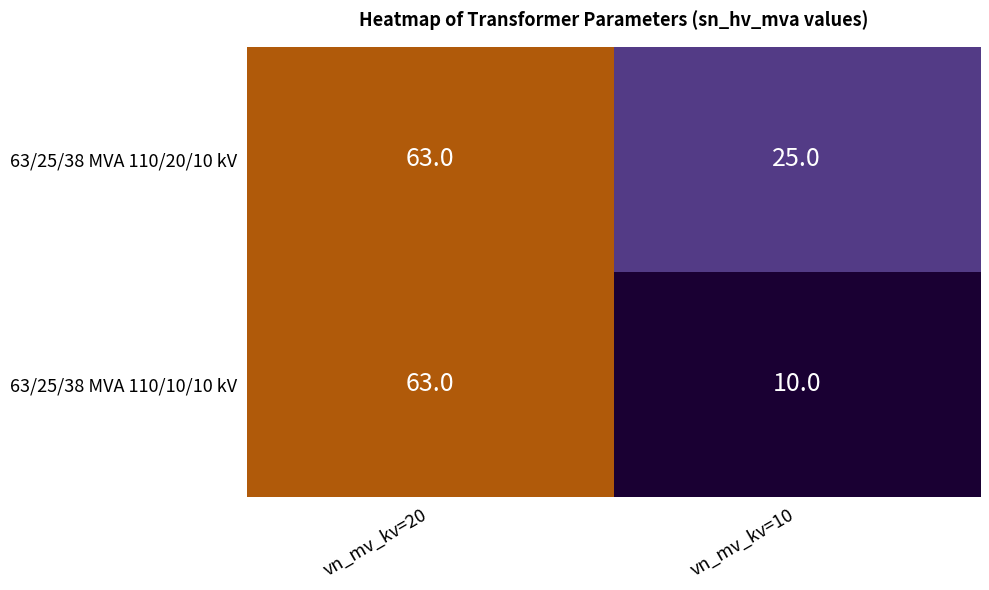

Which series has the largest range (max minus min)?

63/25/38 MVA 110/10/10 kV